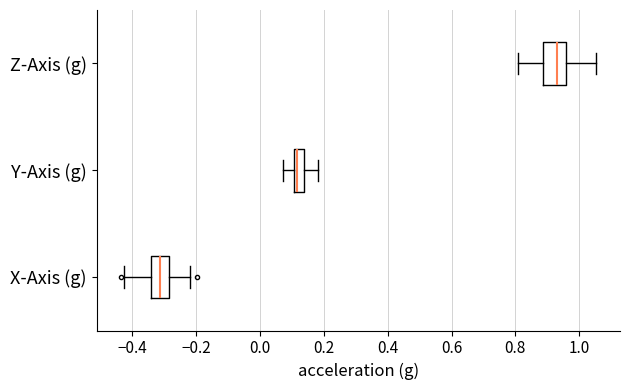

Reading bottom to top, transcribe this box plot: for each box, give where its median line is, the range the box spans, and where its two whiskers end, as read against the x-axis. The values are not printed on the chart, so give them approximately, as read against the axis.

X-Axis (g): median -0.32, box -0.34 to -0.28, whiskers -0.42 to -0.22
Y-Axis (g): median 0.12, box 0.10 to 0.14, whiskers 0.08 to 0.18
Z-Axis (g): median 0.92, box 0.88 to 0.96, whiskers 0.80 to 1.06